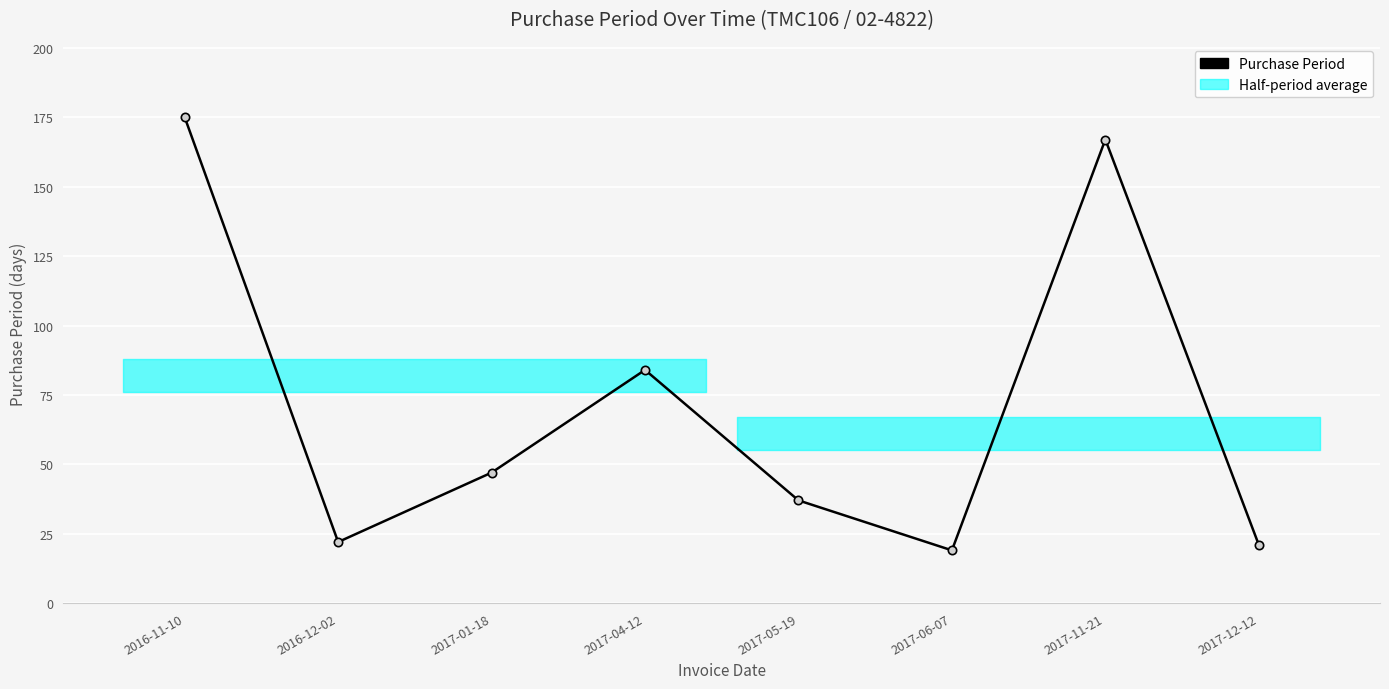

Reading left to right, transcribe all the data shown in this chart.

175	22	47	84	37	19	167	21